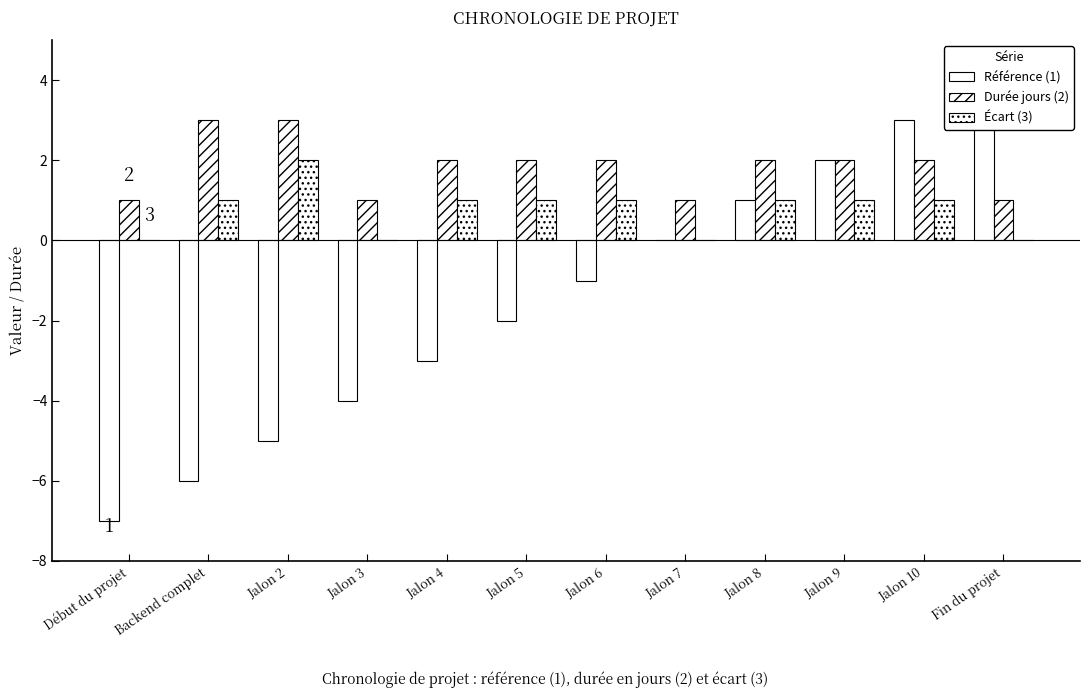

What is the label of the 8th bar from the right?

Jalon 4